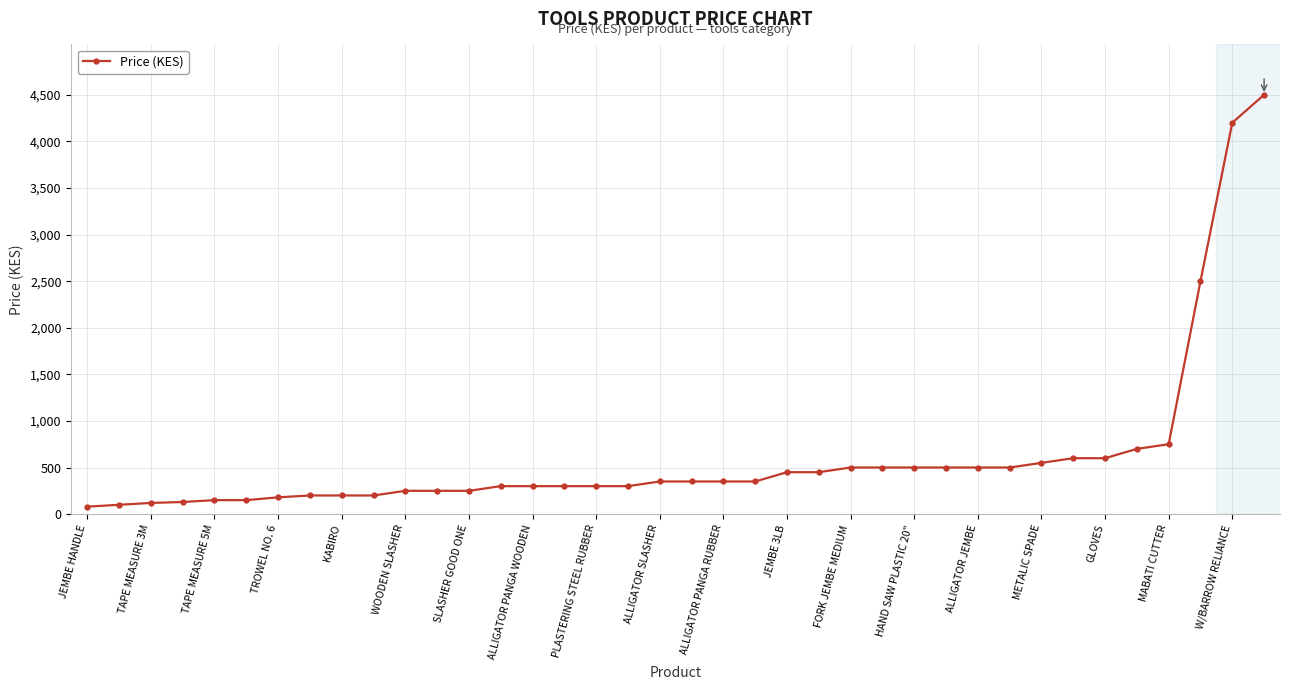

What is the value of the 17th point from the left?

300